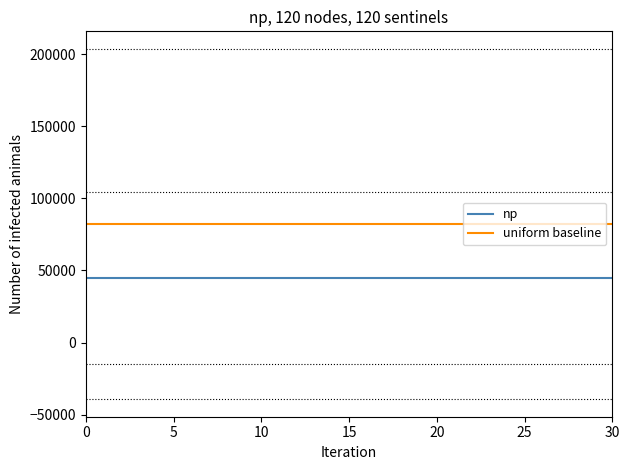

List the series in order of their overall mean, highest first.

uniform baseline, np